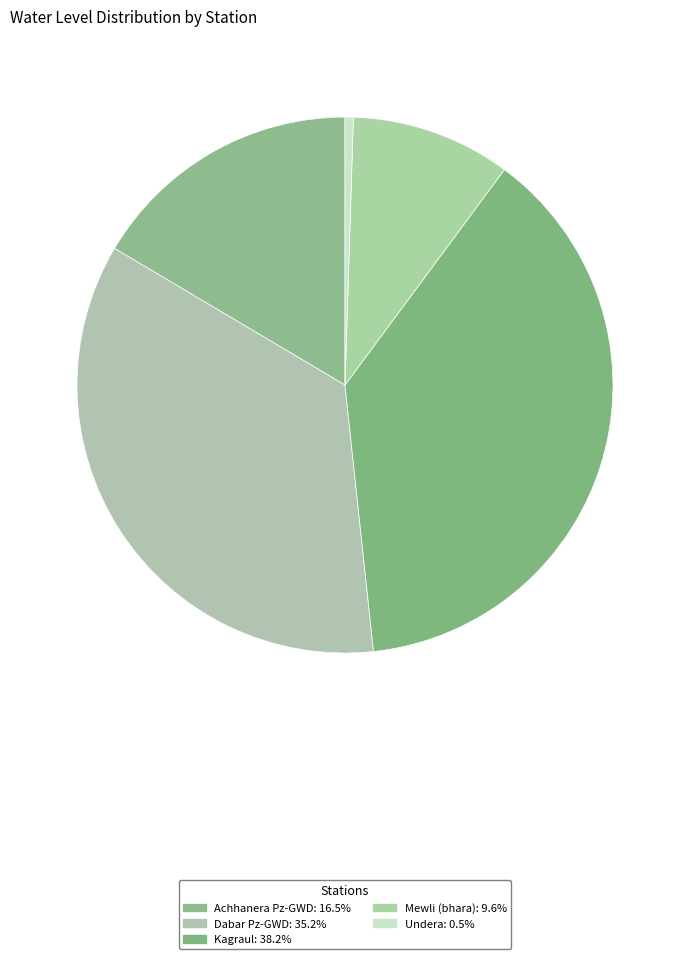

What percentage is the Dabar Pz-GWD slice, to the nearest percent?

35%